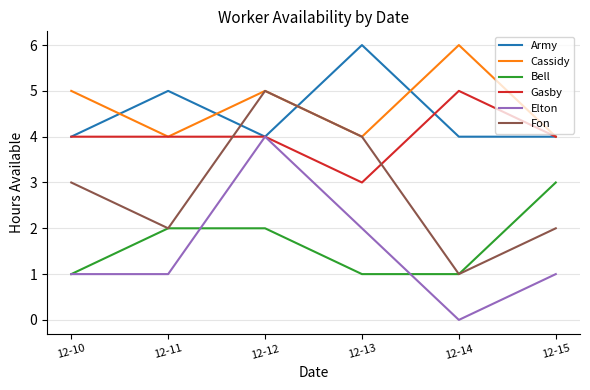

Is this an area chart (filled region under the line)?

No